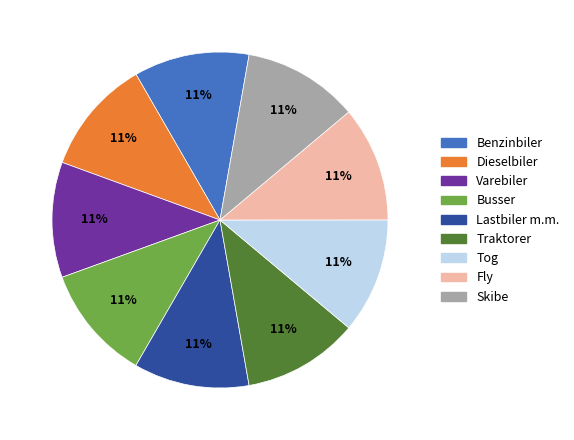

Is Busser the majority of the pie?

No